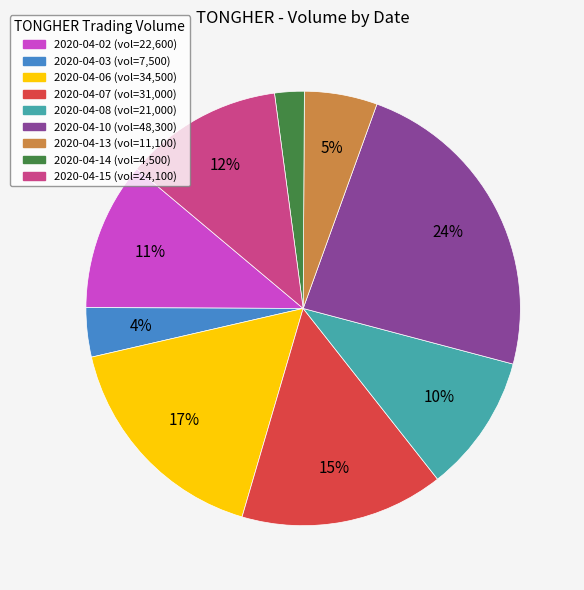

Is the sum of 2020-04-02 and 2020-04-08 greater than half?

No